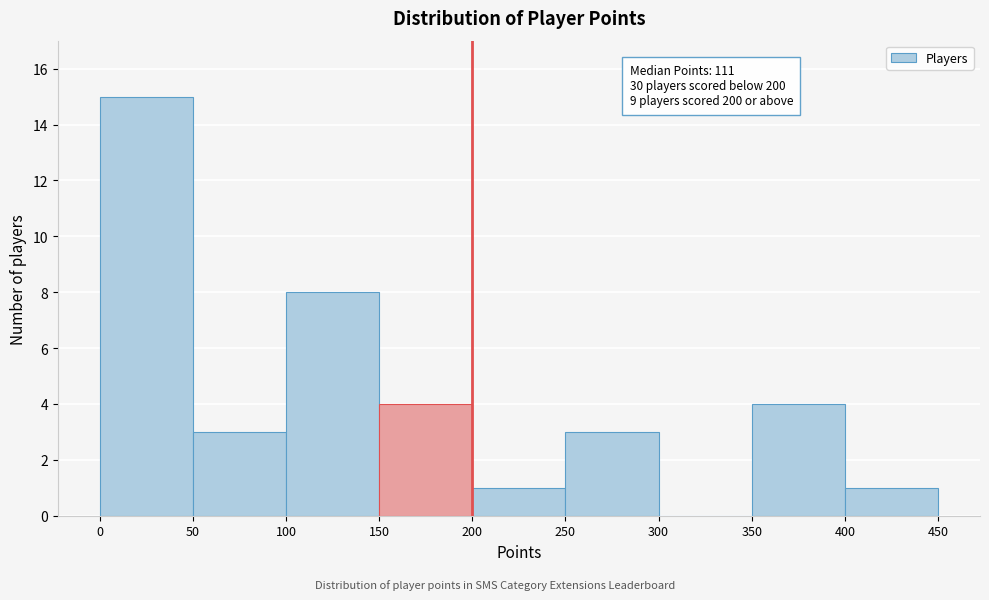

Which range on the x-axis has the tallest bar?

0 to 50